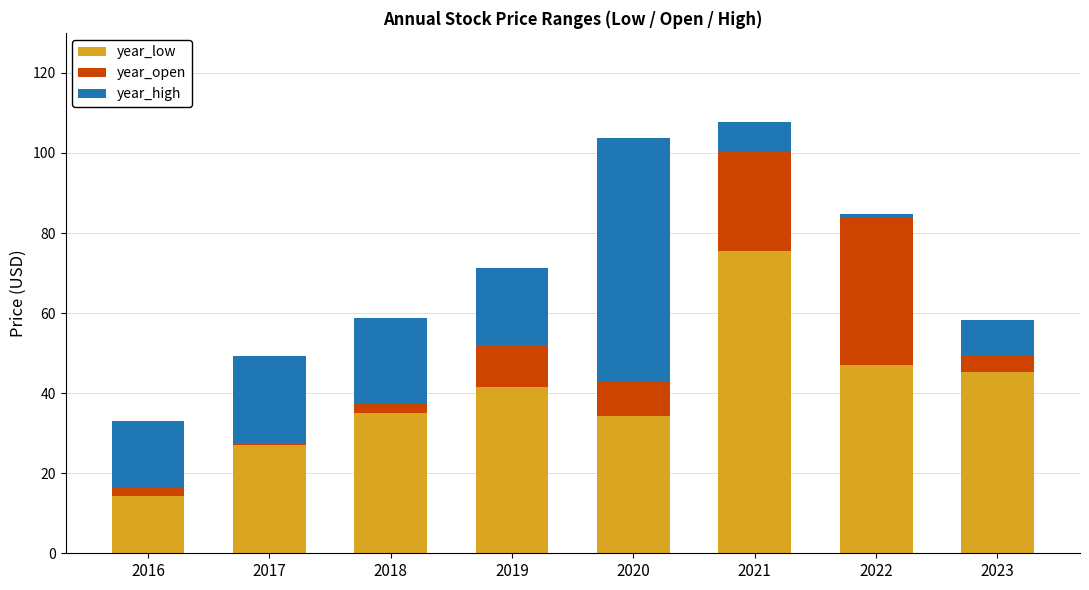

What is the difference between the year_low values at 2020 and 2023?

11.0